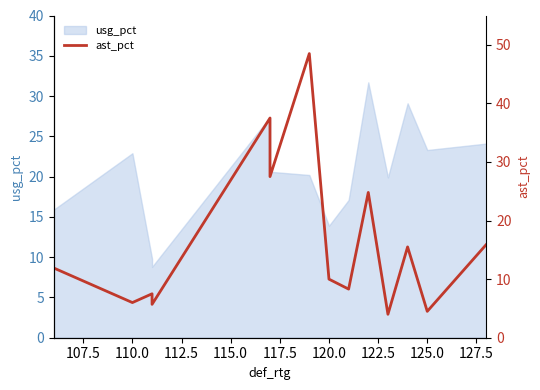

Between 127.5 and 125.0, which is larger?

127.5